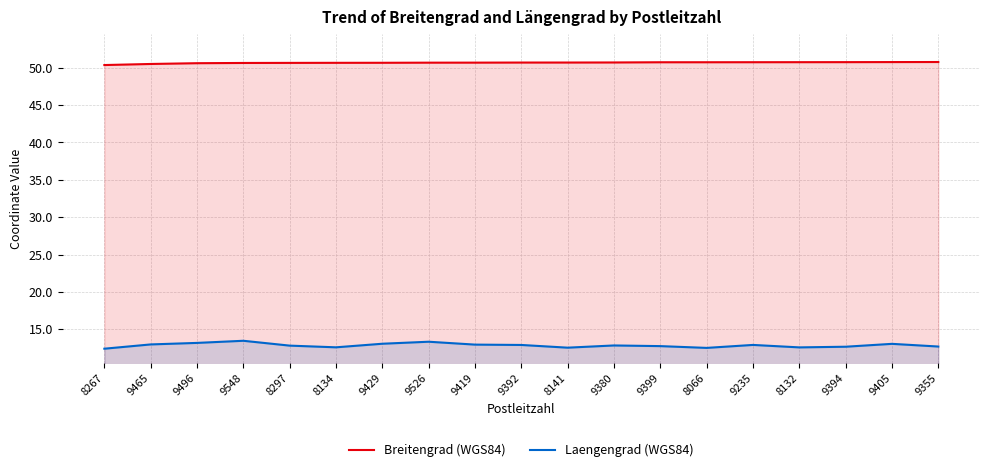

At which category does the chart reach its peak across all series?

9355